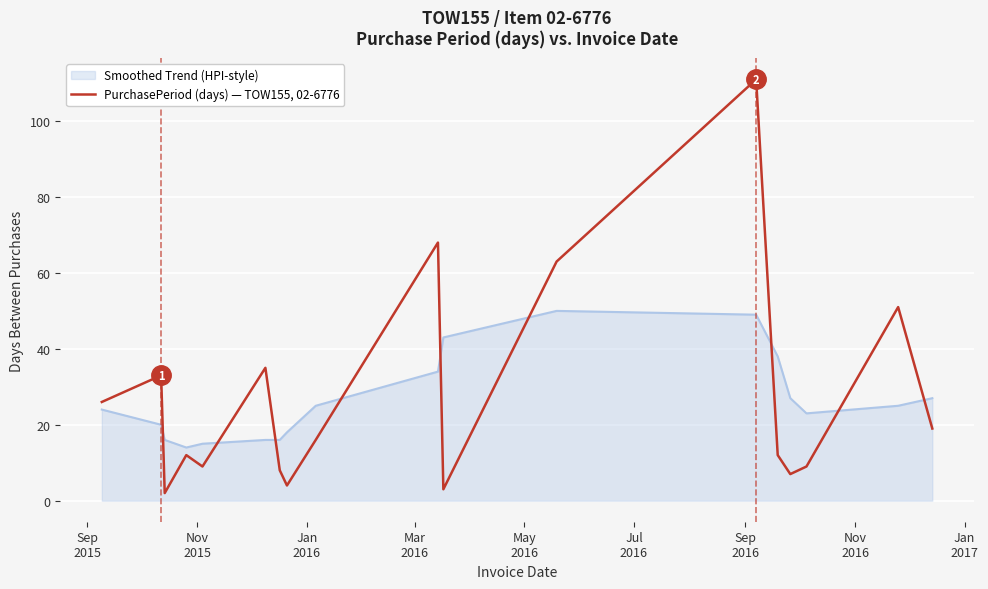

List the series in order of their peak value, highest first.

PurchasePeriod (days) — TOW155, 02-6776, Smoothed Trend (HPI-style)